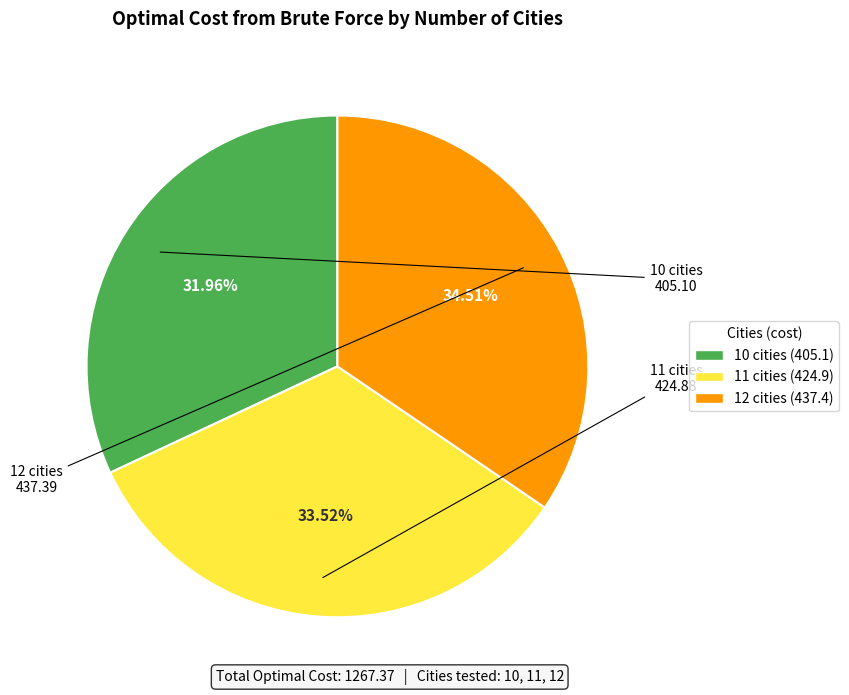

To the nearest percent, what is the combined percentage of 12 cities and 10 cities?

66%